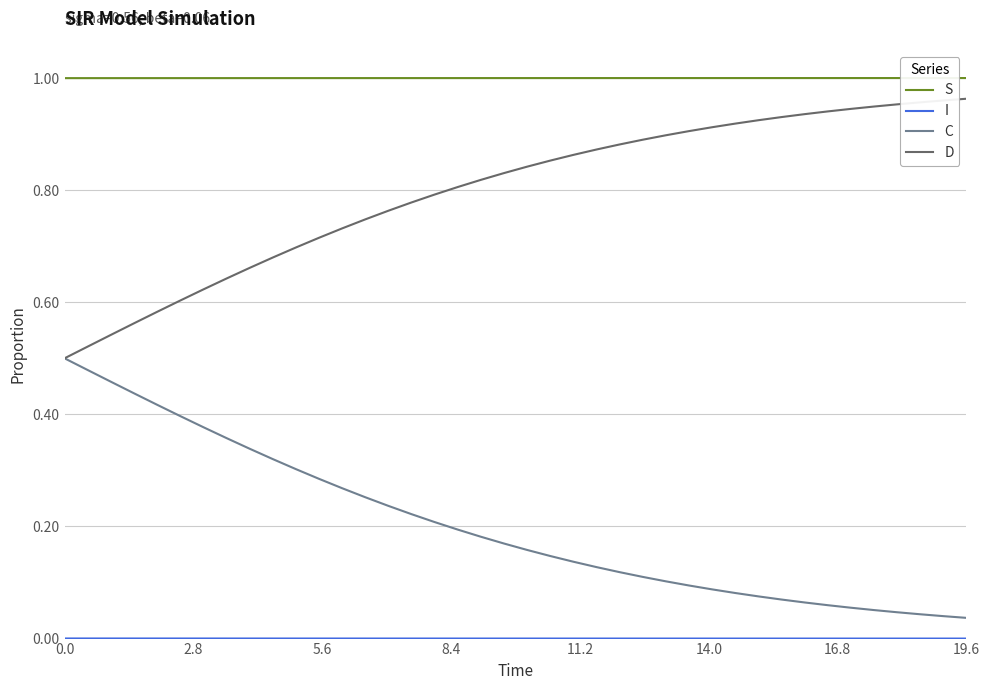

Which series has the largest total across all categories?

S